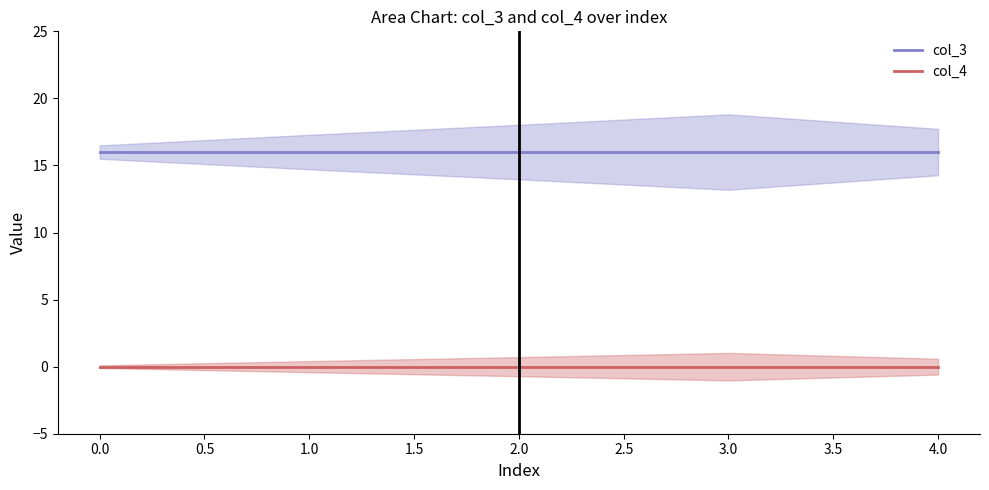

Does the chart have visible grid lines?

No